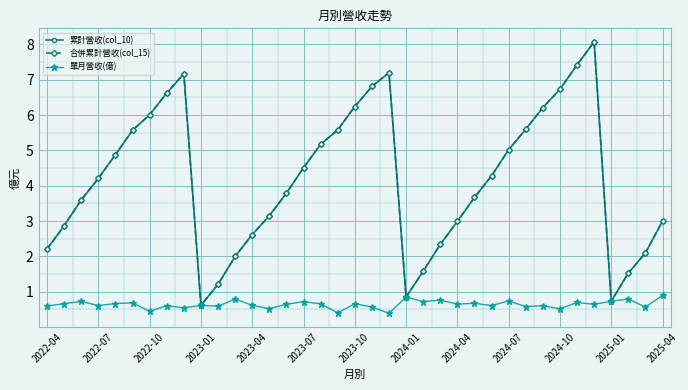

Does the chart have visible grid lines?

Yes